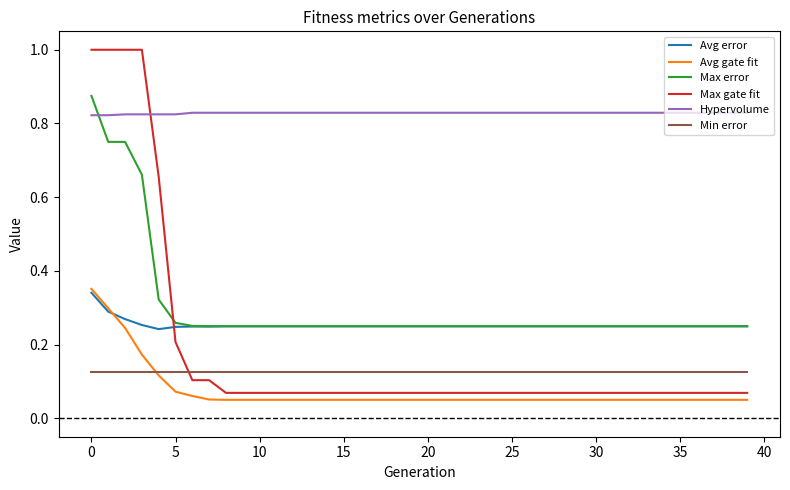

After their last crossing, which series has the higher values: Max error or Max gate fit?

Max error